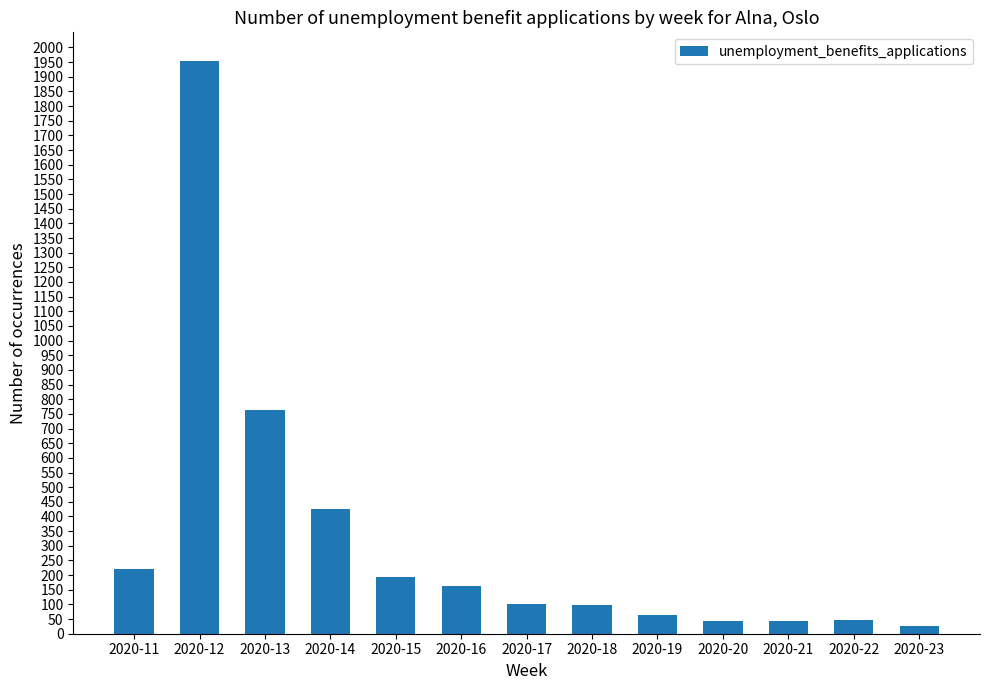

What is the maximum value shown in the chart?

1954